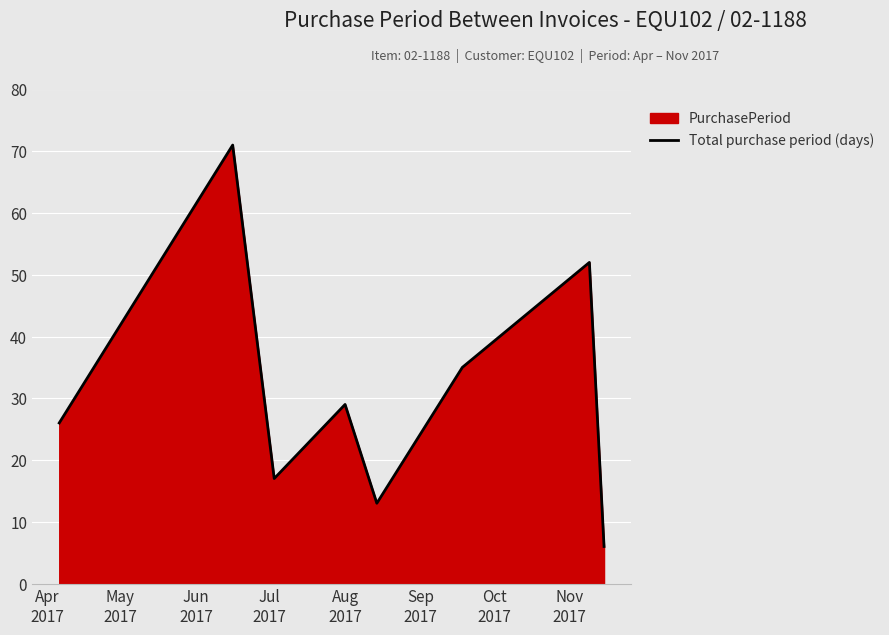

How many interior local valleys (lower than both neighbors) does the data have?

2